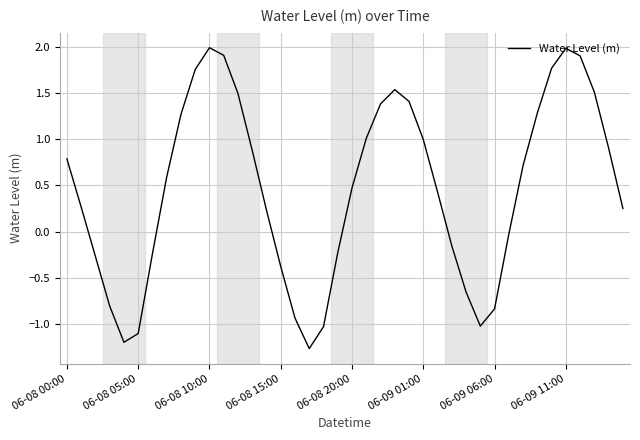

What is the smallest value displayed?

-1.3